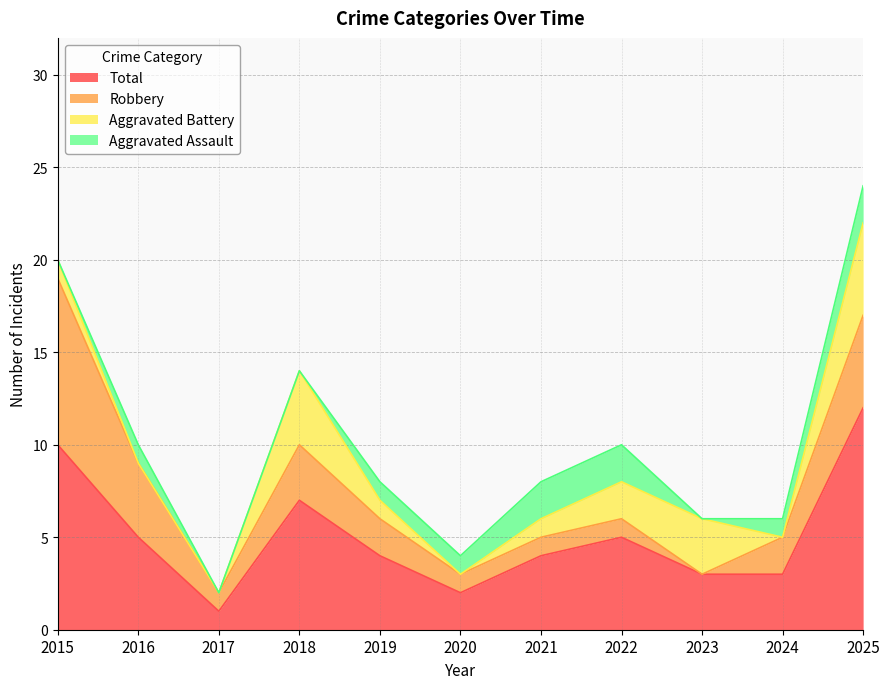

True or false: Aggravated Assault has more than 0 interior local peaks.

True